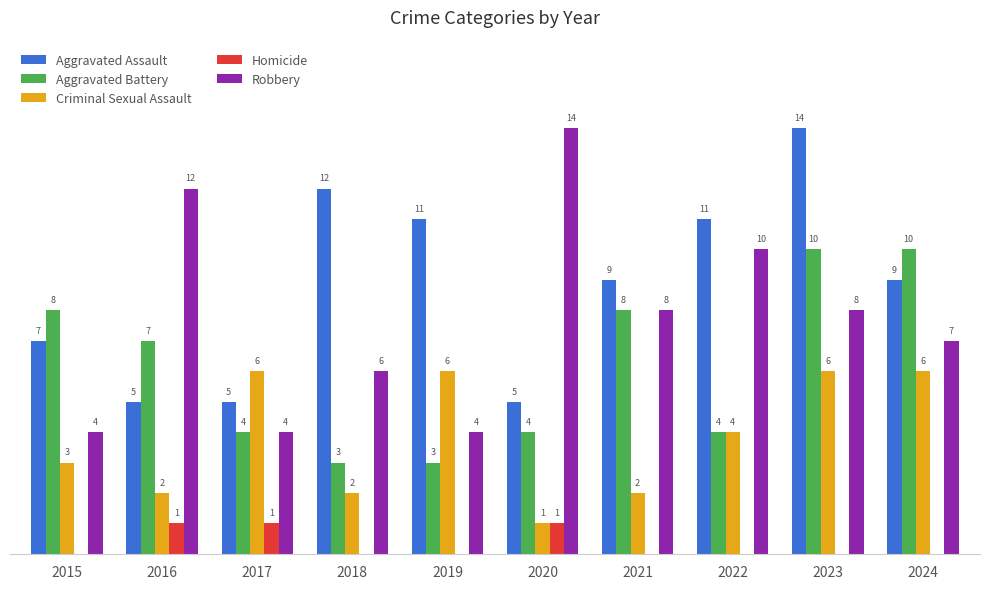

Which series changed the most between 2021 and 2024?

Criminal Sexual Assault